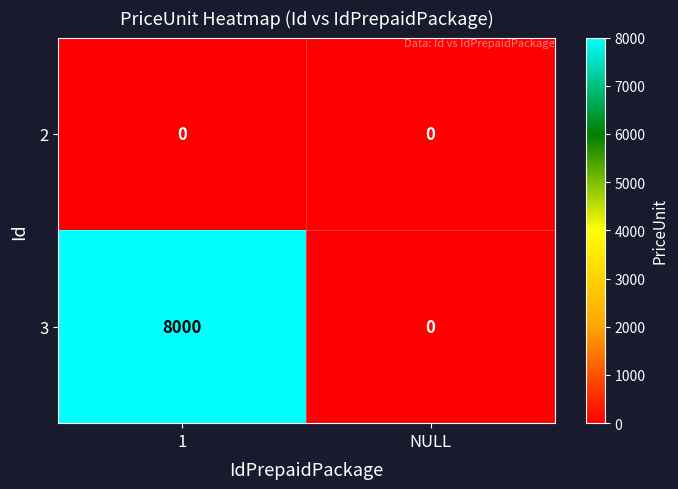

Which series has the largest total across all categories?

3